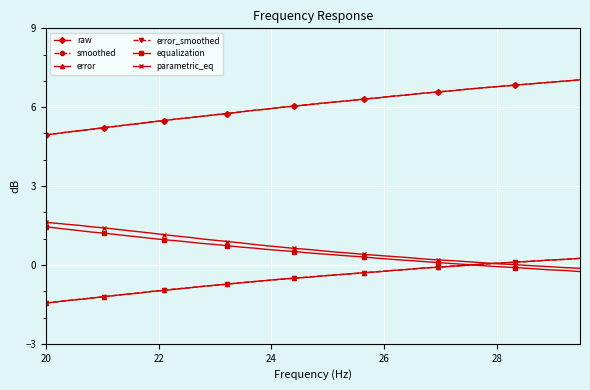

Is this an area chart (filled region under the line)?

No